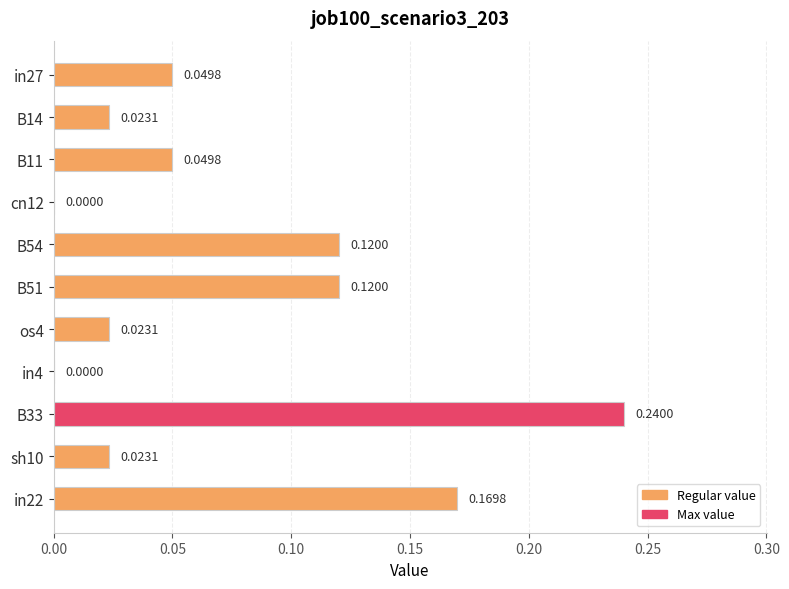

What is the change in value from B11 to B51?

+0.1